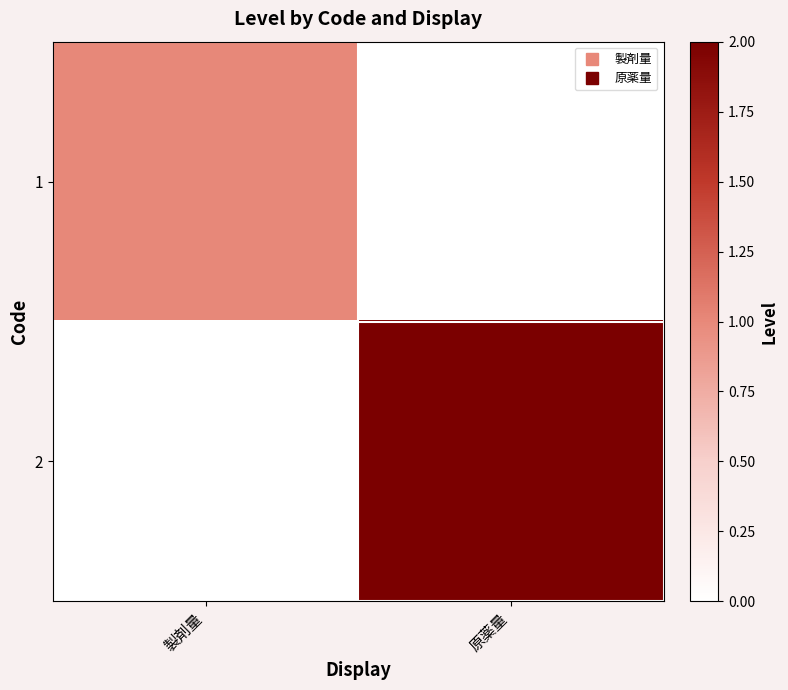

Which category has the highest value across all series?

原薬量